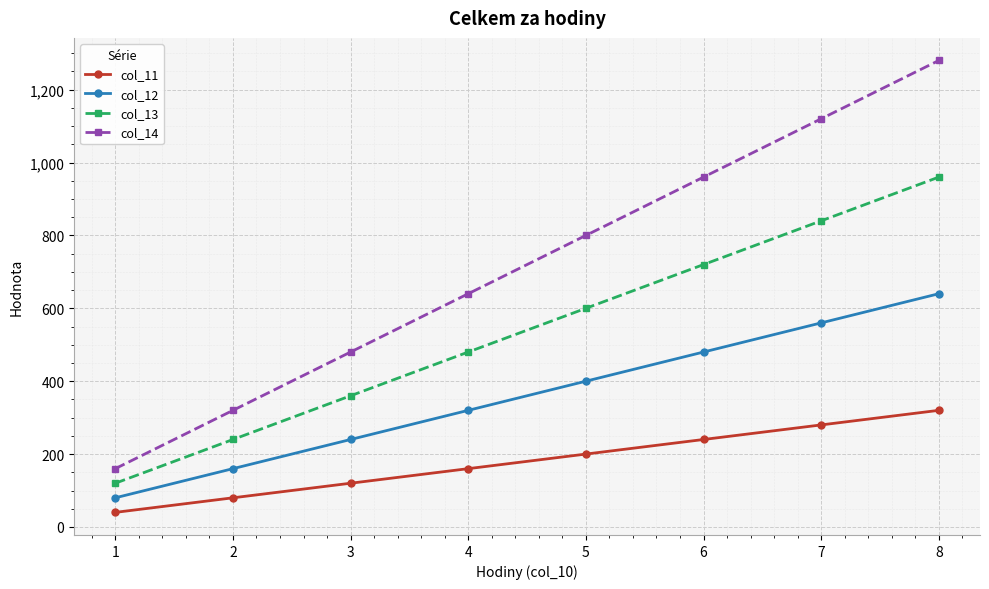

Does the chart display data point markers on the line(s)?

Yes